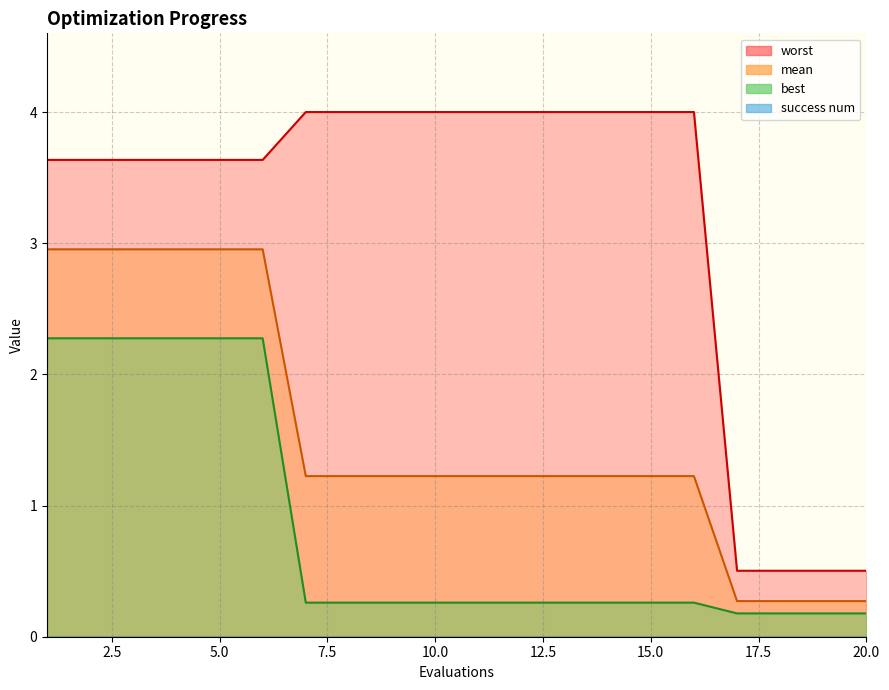

True or false: mean has a value of 3.0 at 3.

True